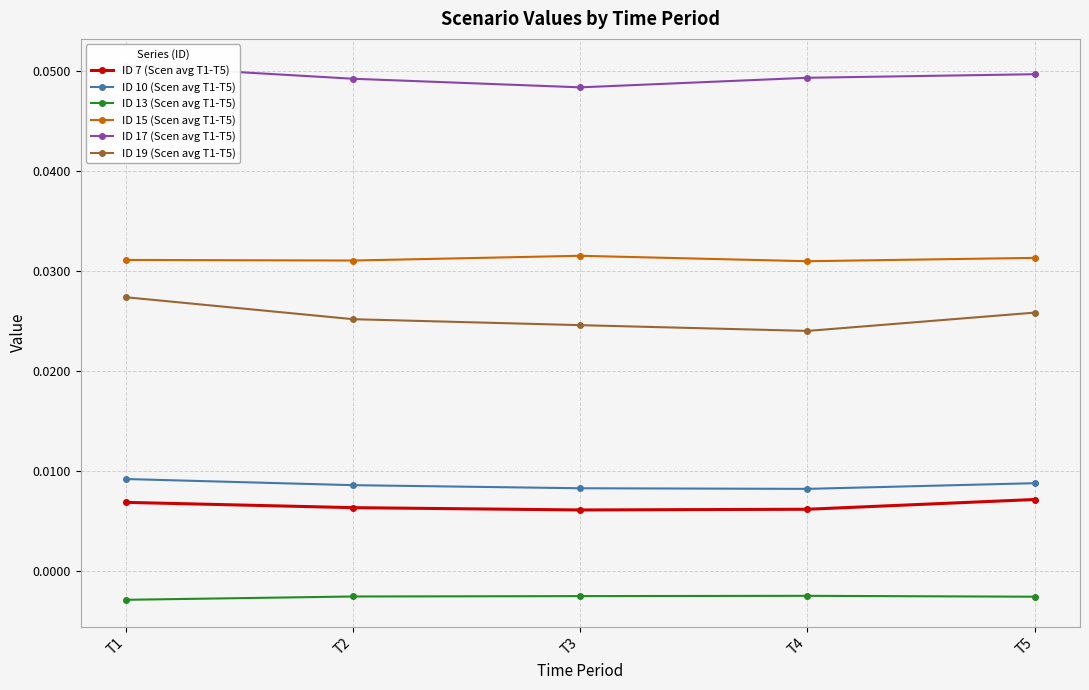

Is it true that ID 7 (Scen avg T1-T5) equals 0.0 at T5?

True